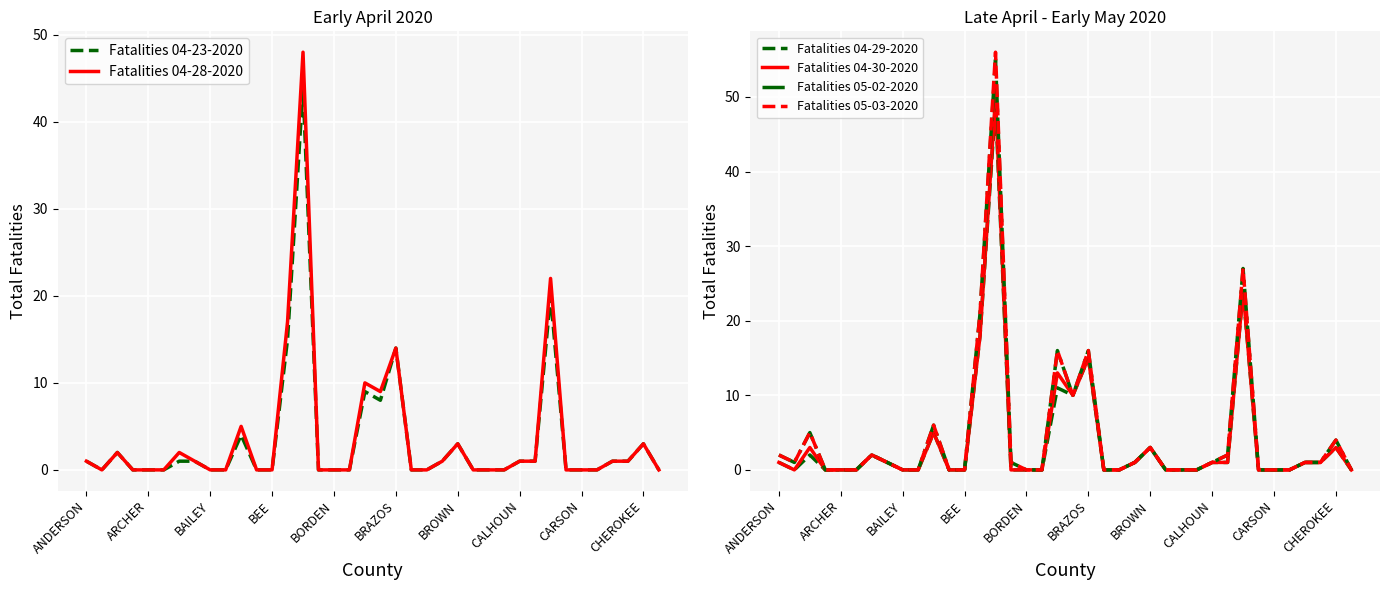

At BEE, list the series in order from largest to smallest.

Fatalities 04-23-2020, Fatalities 04-28-2020, Fatalities 04-29-2020, Fatalities 04-30-2020, Fatalities 05-02-2020, Fatalities 05-03-2020